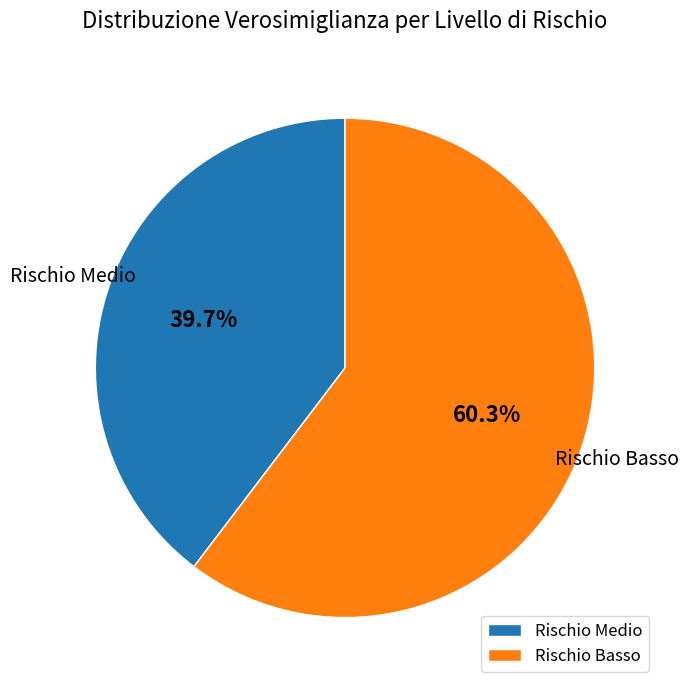

What percentage do Rischio Medio and Rischio Basso together represent?

100.0%